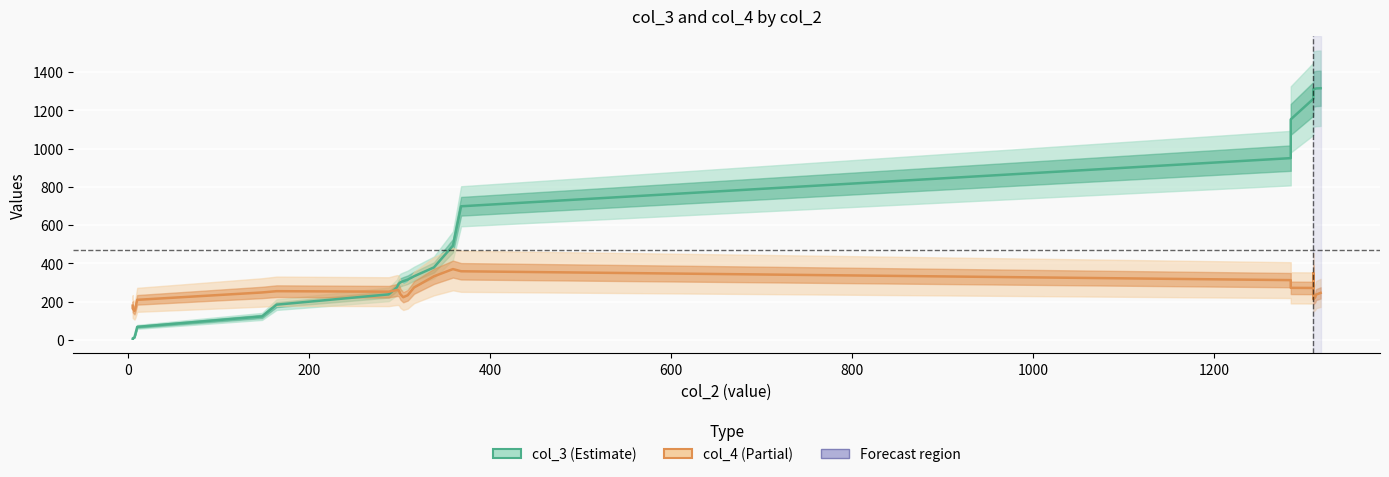

What is the difference between the maximum and minimum values in the col_4 series?

218.8